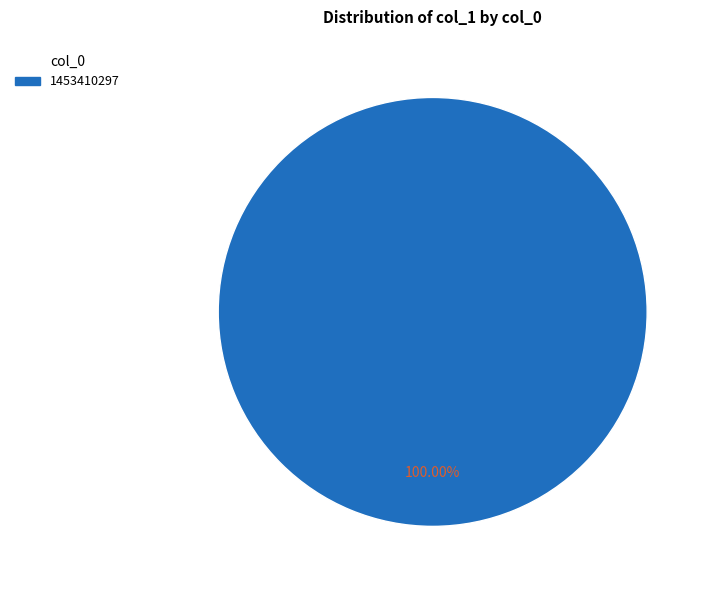

Is there a majority slice in this chart?

Yes